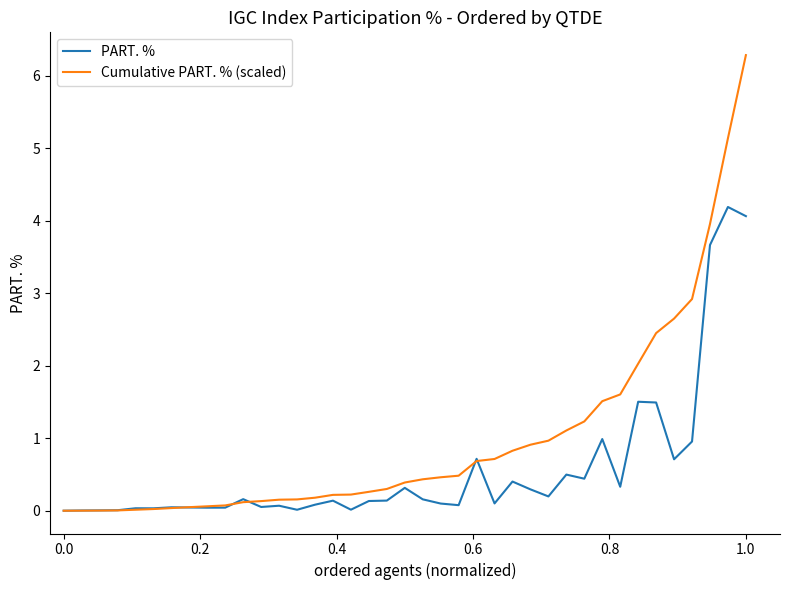

Which series has the largest total across all categories?

Cumulative PART. % (scaled)